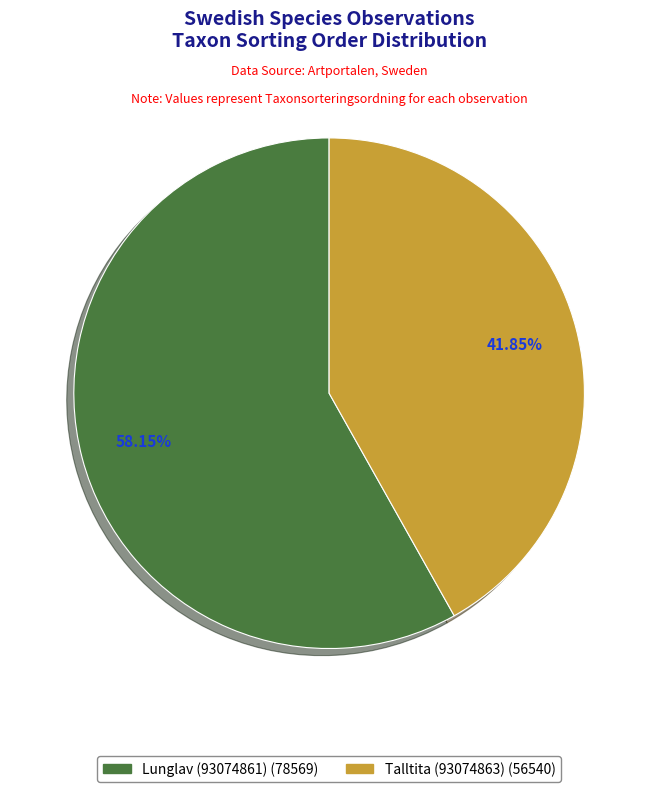

Combined, do Lunglav (93074861) and Talltita (93074863) account for over 50%?

Yes